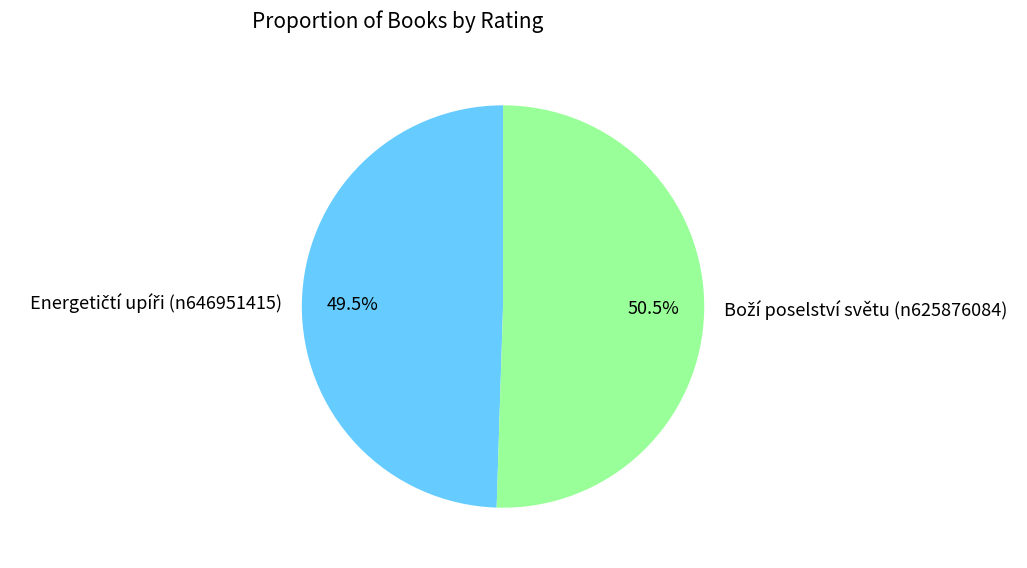

How many segments does this pie chart have?

2